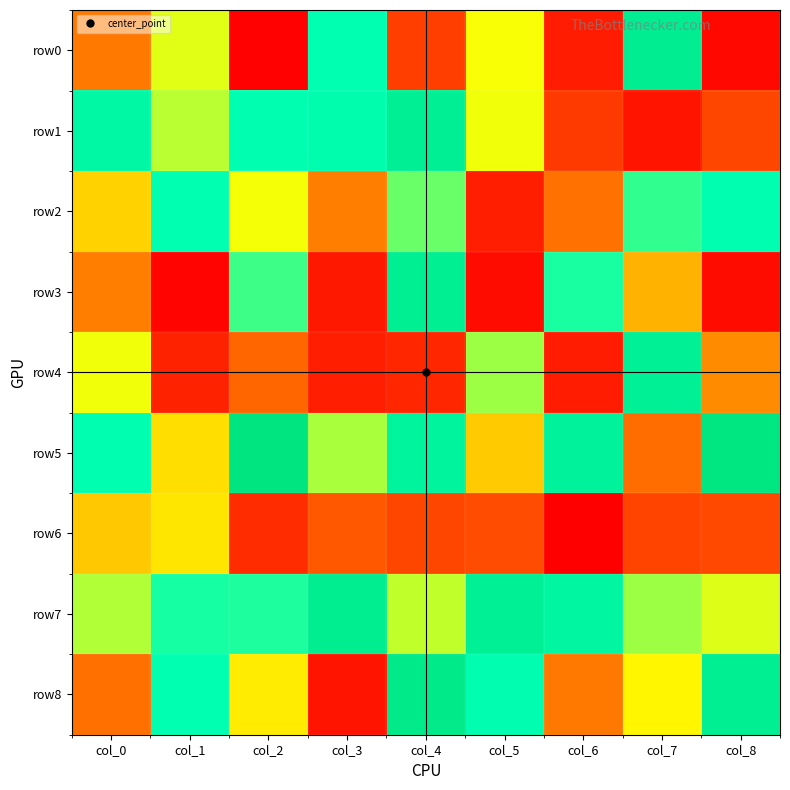

What is the total value across all series at col_1?

-54